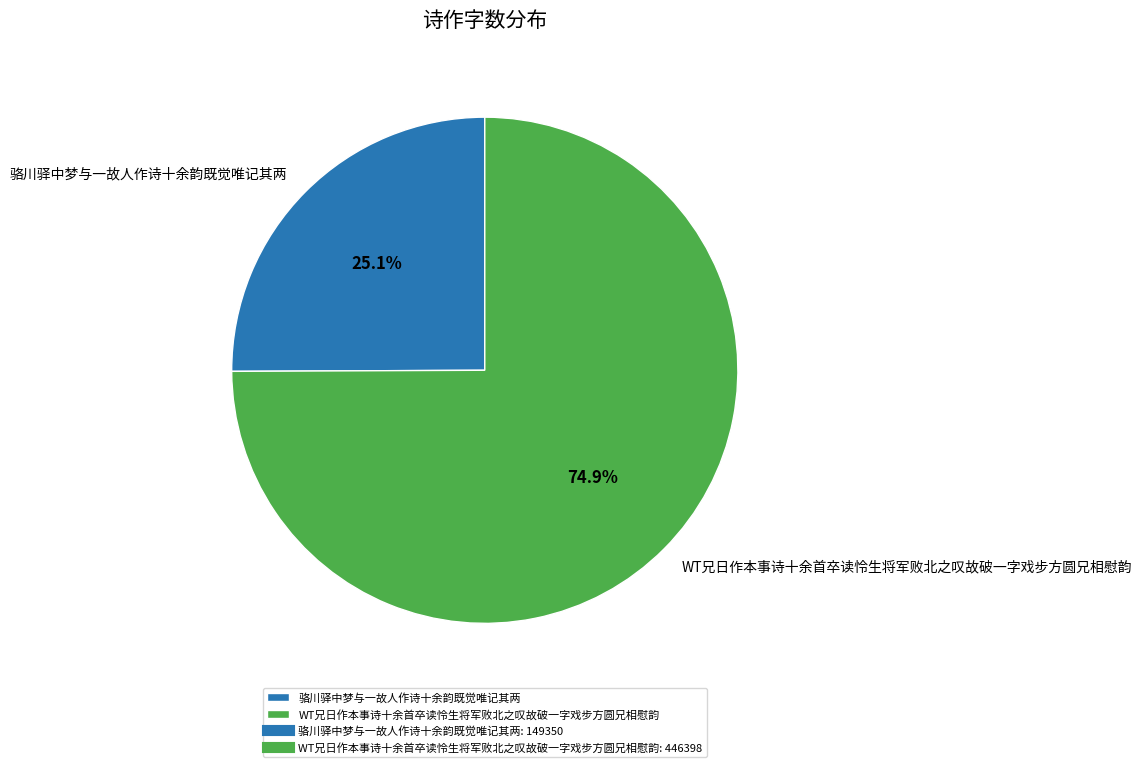

What portion of the pie excludes 骆川驿中梦与一故人作诗十余韵既觉唯记其两?

74.9%